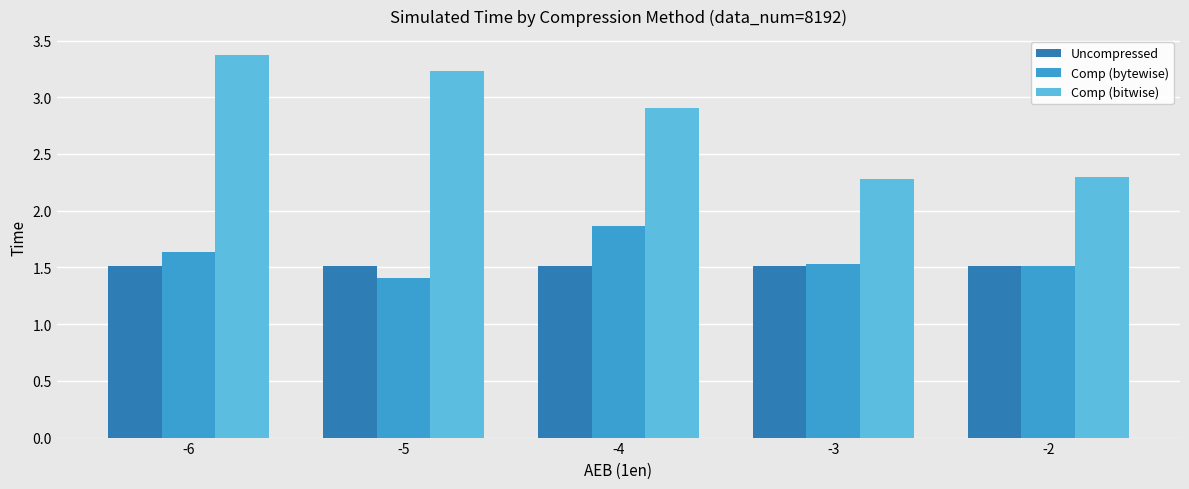

Read the Comp (bitwise) value at -4.

2.9